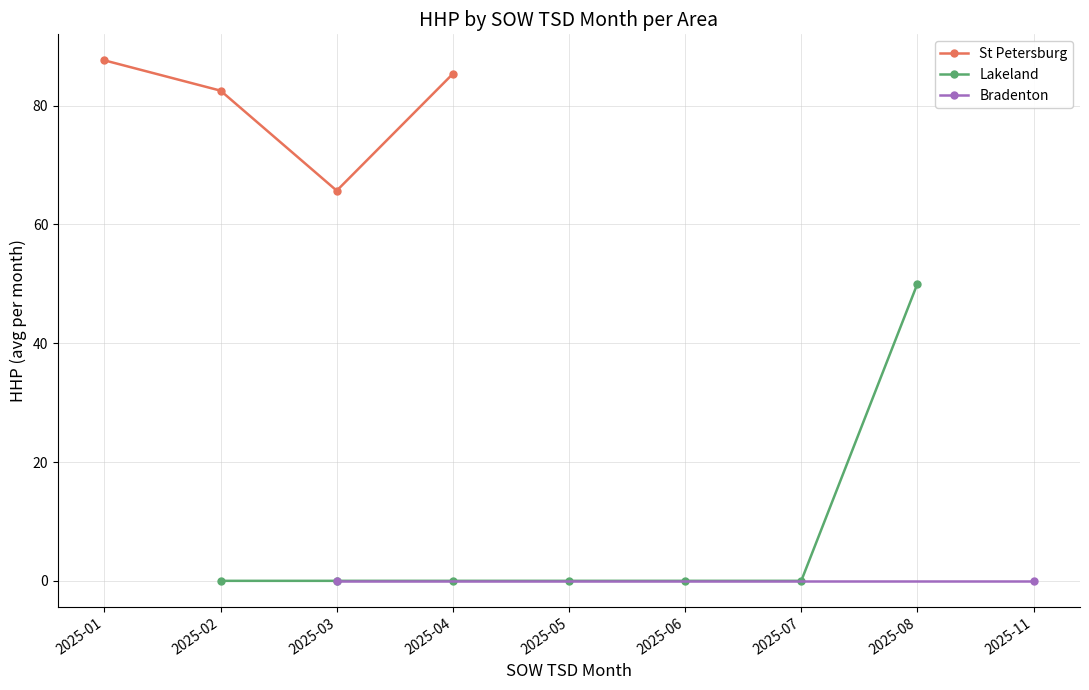

True or false: Lakeland has a value of 0 at 9.

True